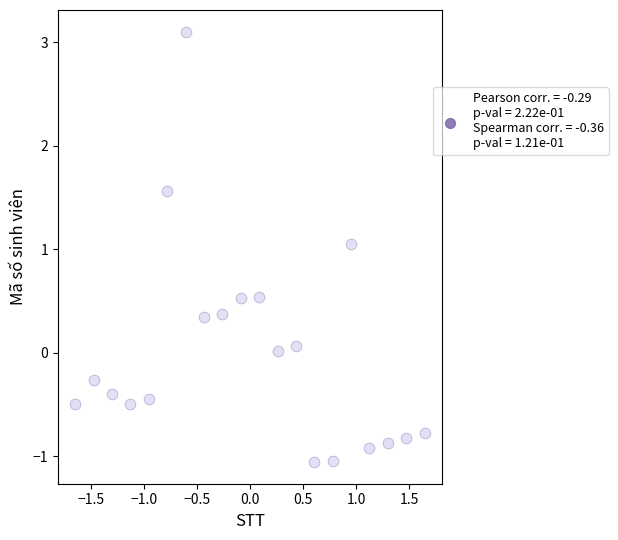

What is the range of Y values (max minus min)?

4.2